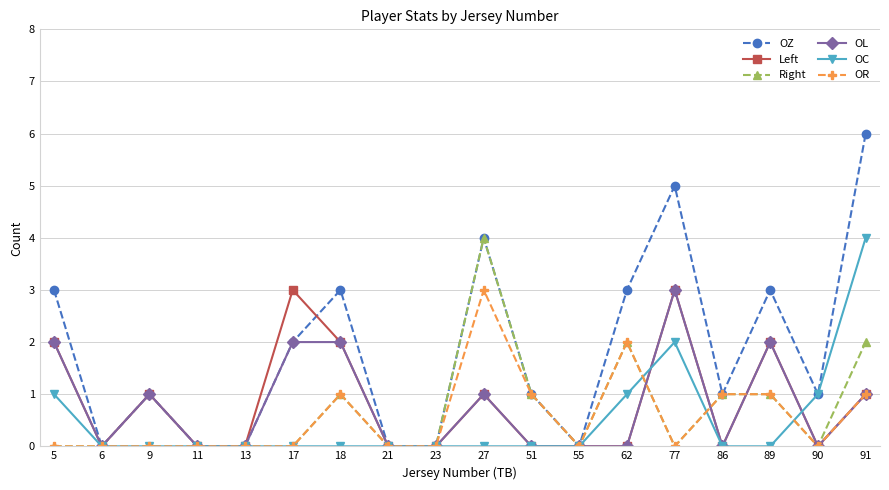

Reading left to right, what are all the values shown in this chart?

OZ: 5=3	6=0	9=1	11=0	13=0	17=2	18=3	21=0	23=0	27=4	51=1	55=0	62=3	77=5	86=1	89=3	90=1	91=6
Left: 5=2	6=0	9=1	11=0	13=0	17=3	18=2	21=0	23=0	27=1	51=0	55=0	62=0	77=3	86=0	89=2	90=0	91=1
Right: 5=0	6=0	9=0	11=0	13=0	17=0	18=1	21=0	23=0	27=4	51=1	55=0	62=2	77=0	86=1	89=1	90=0	91=2
OL: 5=2	6=0	9=1	11=0	13=0	17=2	18=2	21=0	23=0	27=1	51=0	55=0	62=0	77=3	86=0	89=2	90=0	91=1
OC: 5=1	6=0	9=0	11=0	13=0	17=0	18=0	21=0	23=0	27=0	51=0	55=0	62=1	77=2	86=0	89=0	90=1	91=4
OR: 5=0	6=0	9=0	11=0	13=0	17=0	18=1	21=0	23=0	27=3	51=1	55=0	62=2	77=0	86=1	89=1	90=0	91=1